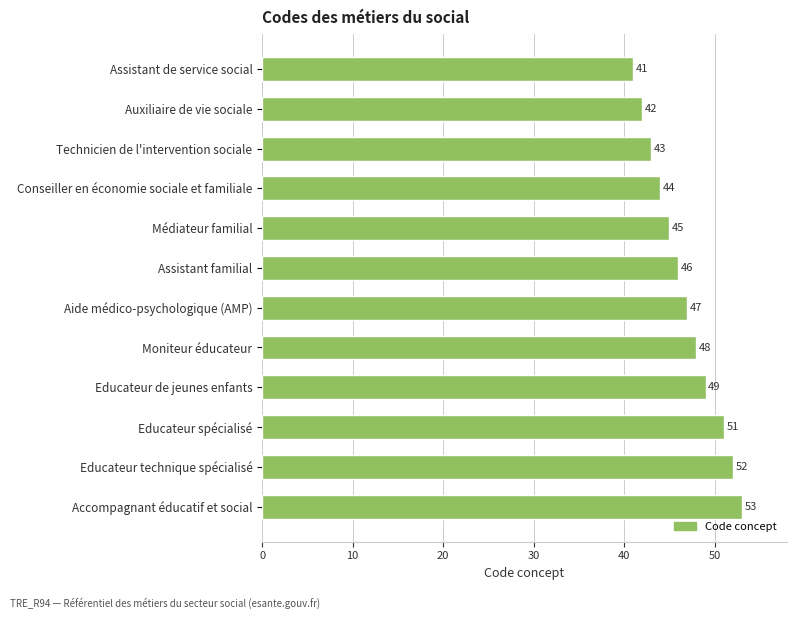

What is the approximate value at Educateur technique spécialisé, to the nearest 5?

50